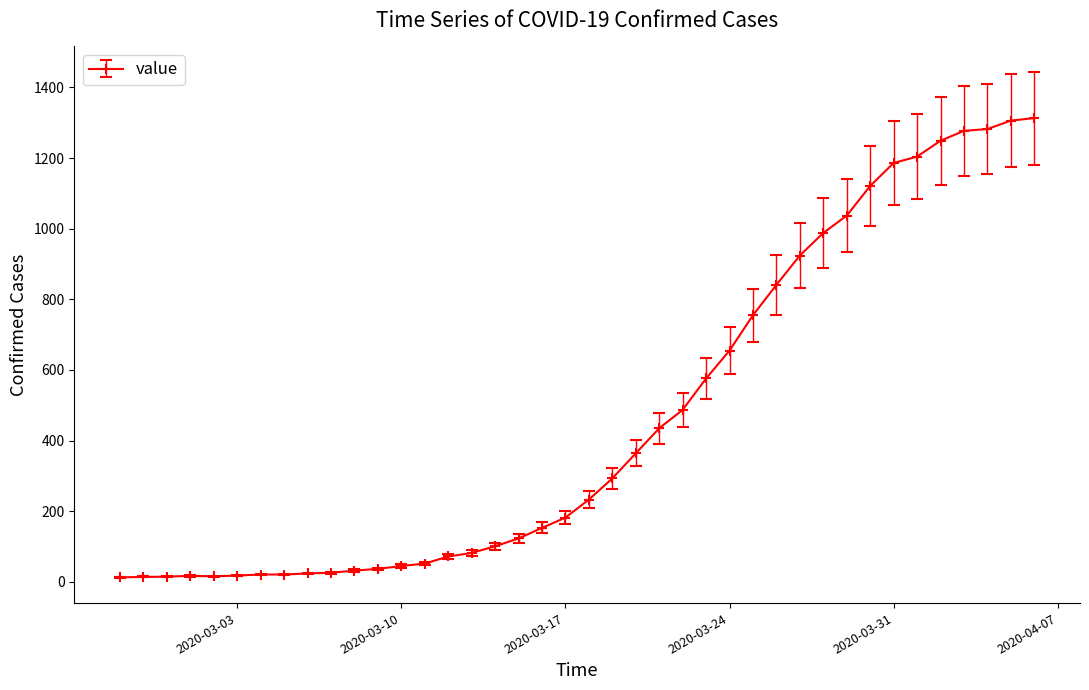

What is the difference between the second highest and minimum values?

1293